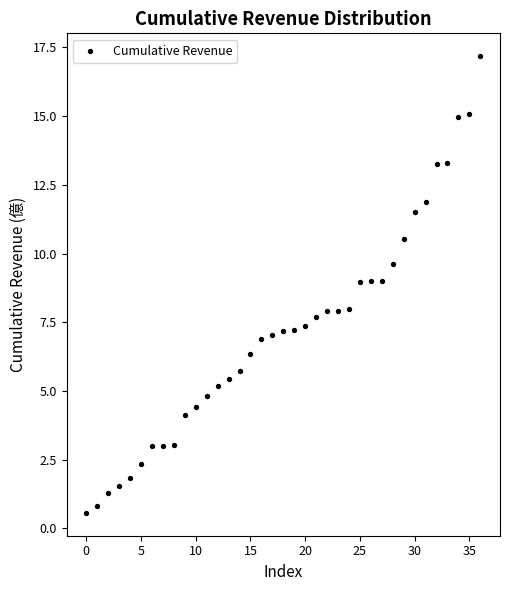

What is the range of Y values (max minus min)?

16.6